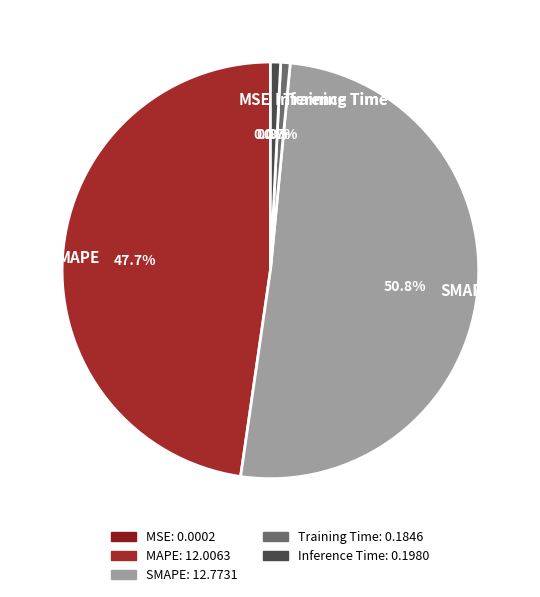

What percentage is NOT represented by Training Time?

99.3%